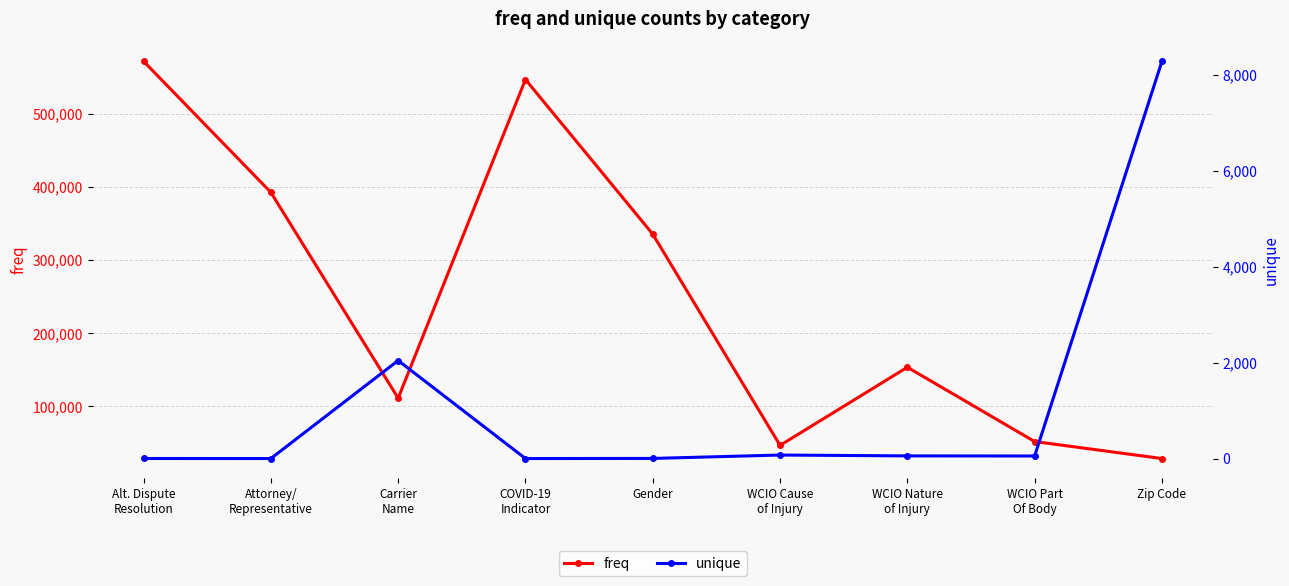

At which category does freq reach its first local peak?

COVID-19
Indicator